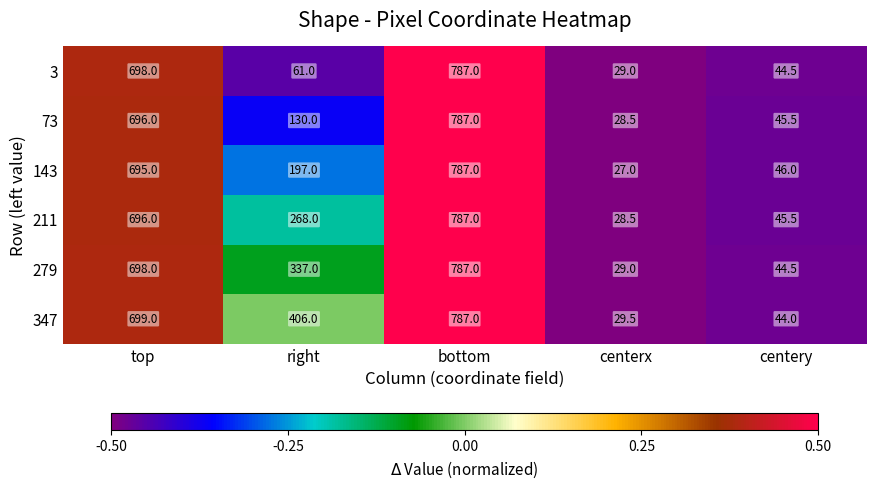

Which series has the largest range (max minus min)?

143